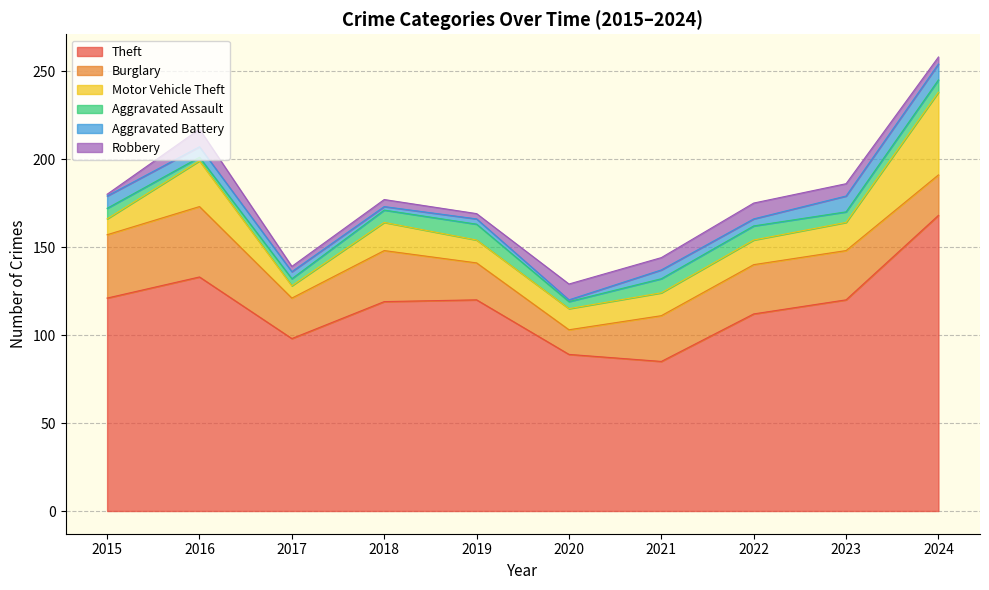

What is the value of the Aggravated Battery point at the 1st from the left?

7